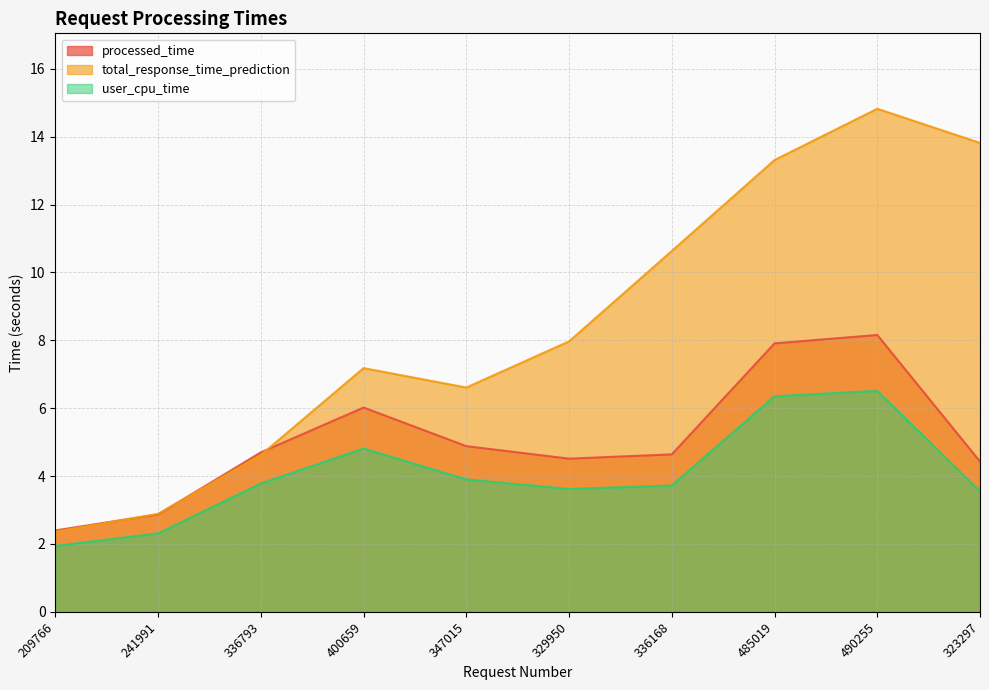

What is the highest value of the total_response_time_prediction series?

14.8